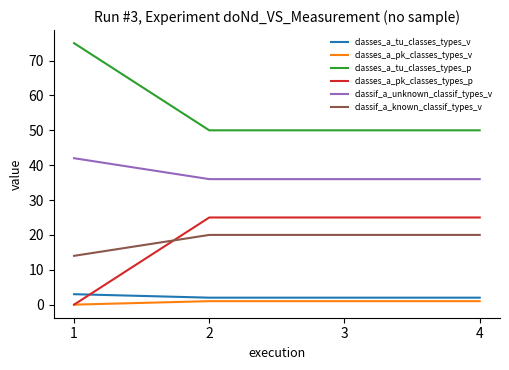

Is it true that classes_a_tu_classes_types_p equals 31 at 4?

False